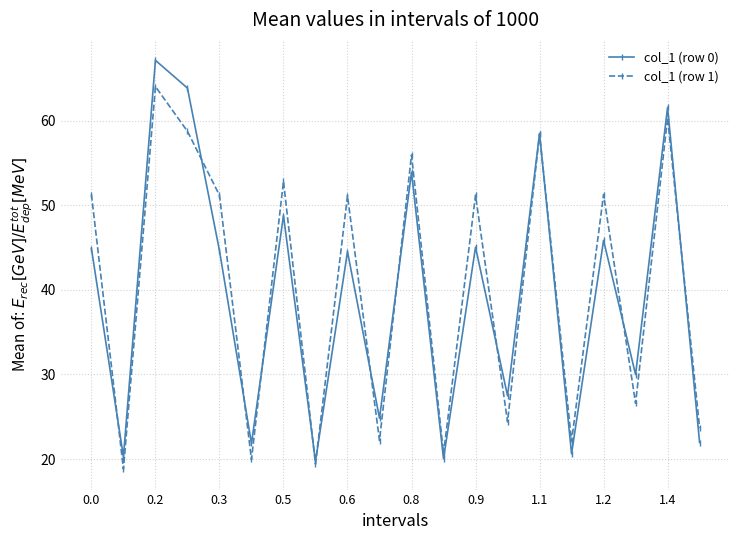

After their last crossing, which series has the higher values: col_1 (row 1) or col_1 (row 0)?

col_1 (row 1)